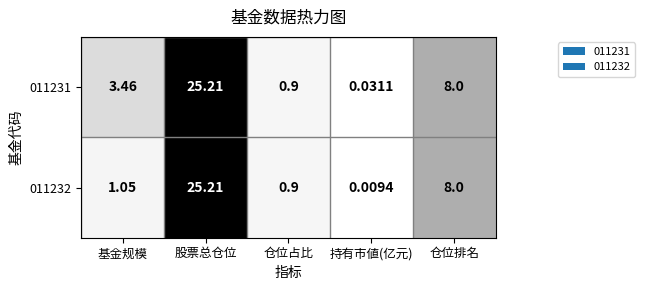

Where is 011231 nearest to the value 12?

仓位排名